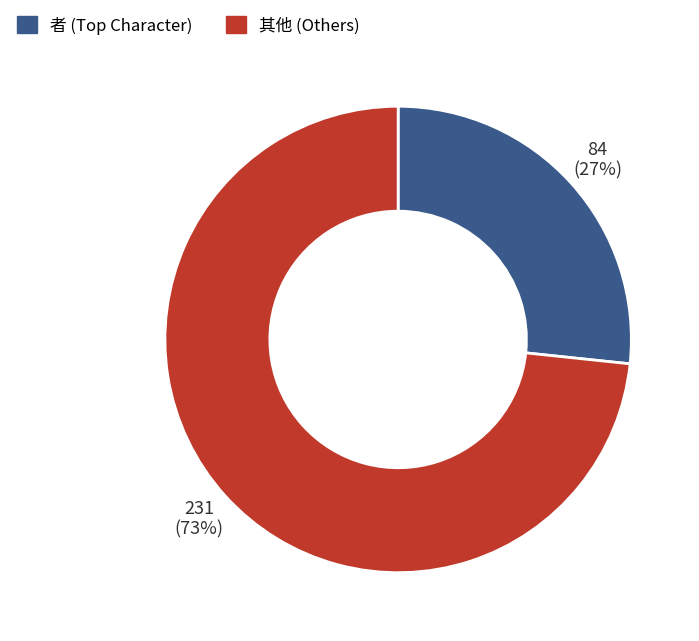

Does any single category account for the majority?

Yes